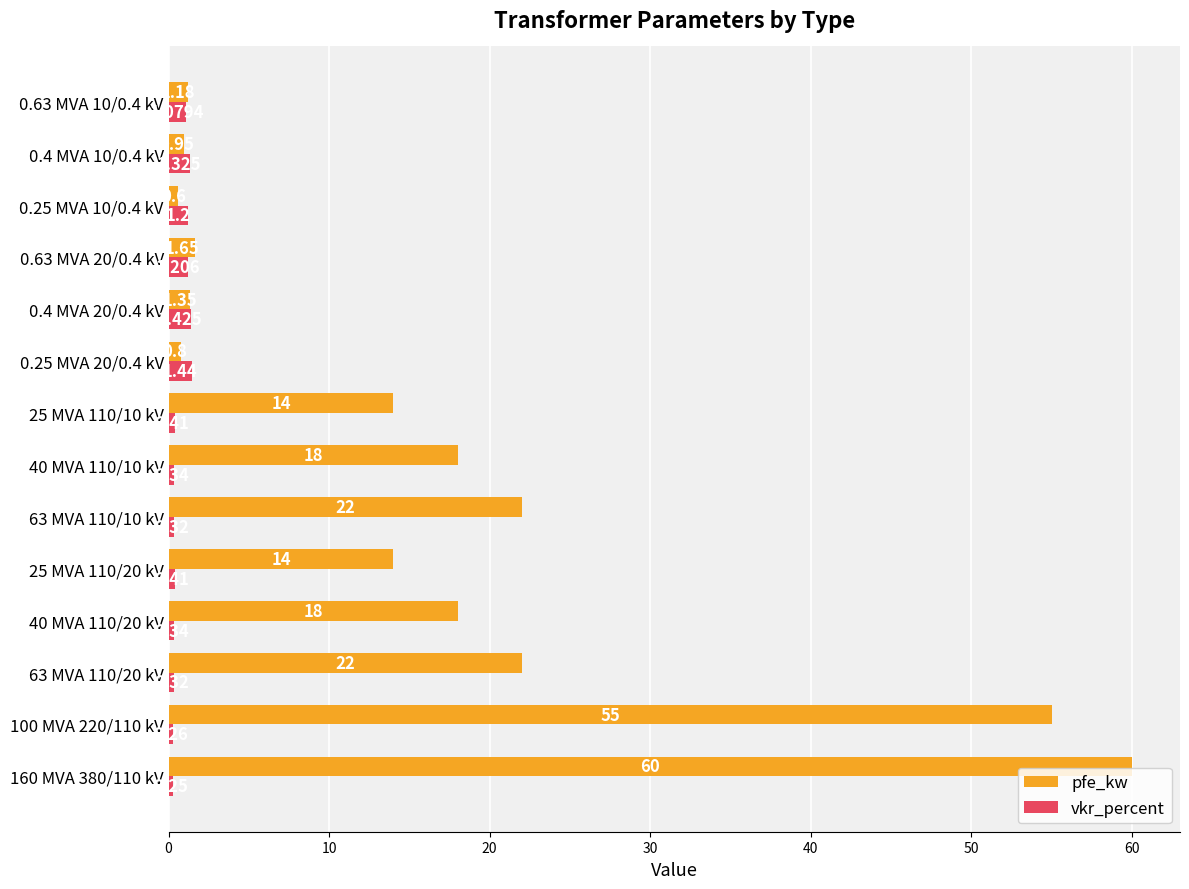

Which series changed the most between 63 MVA 110/10 kV and 0.25 MVA 20/0.4 kV?

pfe_kw